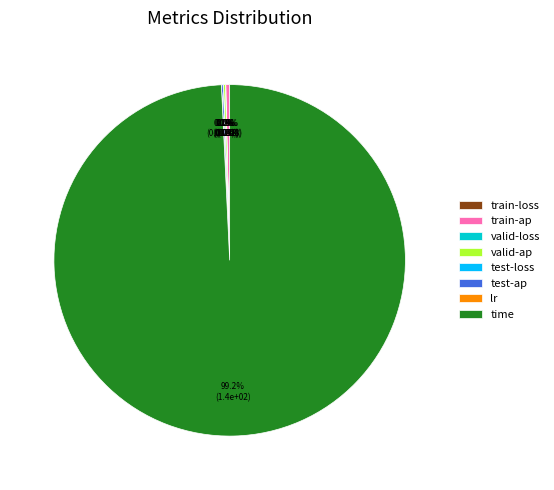

Does train-ap represent more than half of the total?

No